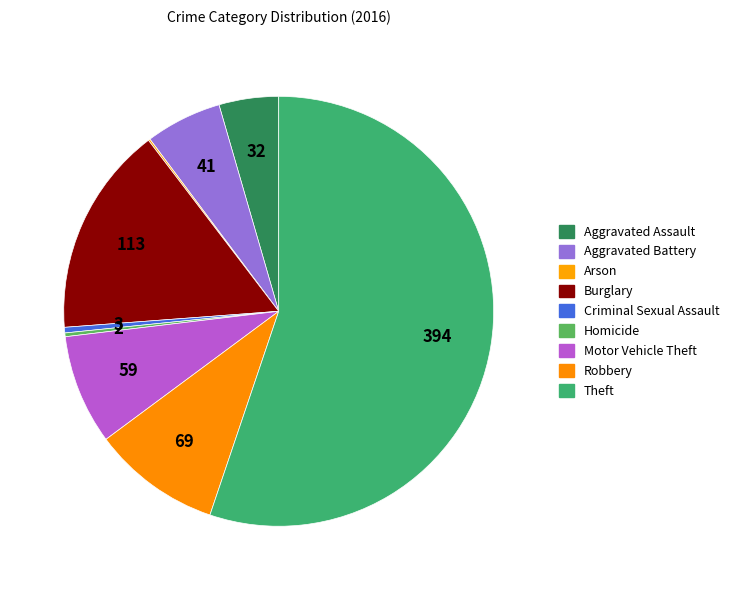

To the nearest percent, what percentage of the pie is Aggravated Assault?

4%